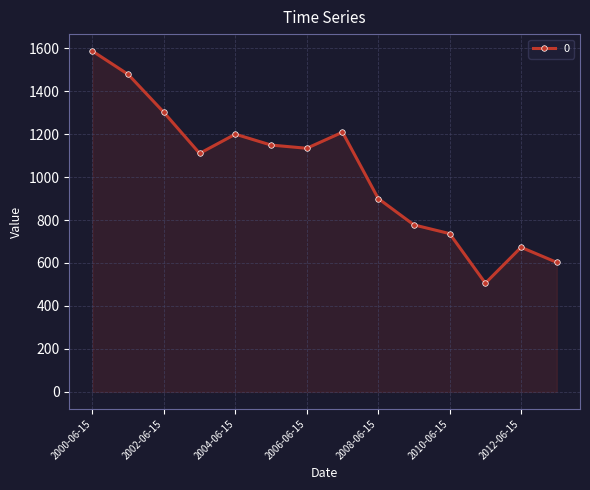

Reading left to right, extract all data points from this chart.

1586.0	1477.7	1300.8	1110.1	1199.5	1148.9	1134.0	1208.7	900.2	777.3	736.8	506.0	673.0	602.9